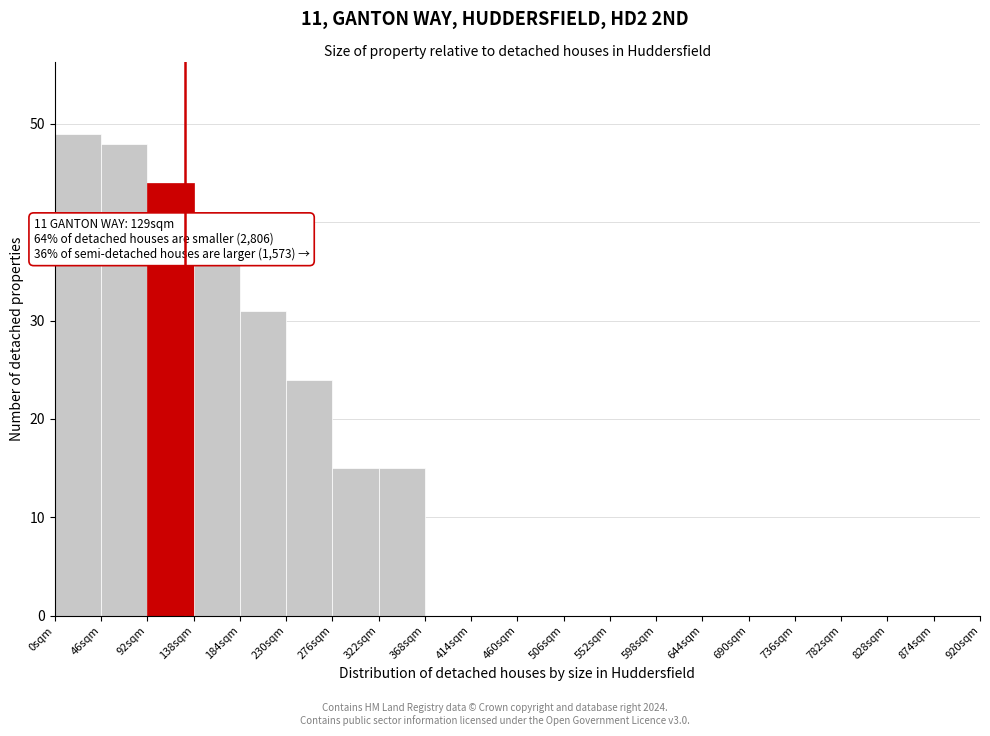

Over which range of the x-axis is the bar tallest?

0 to 46